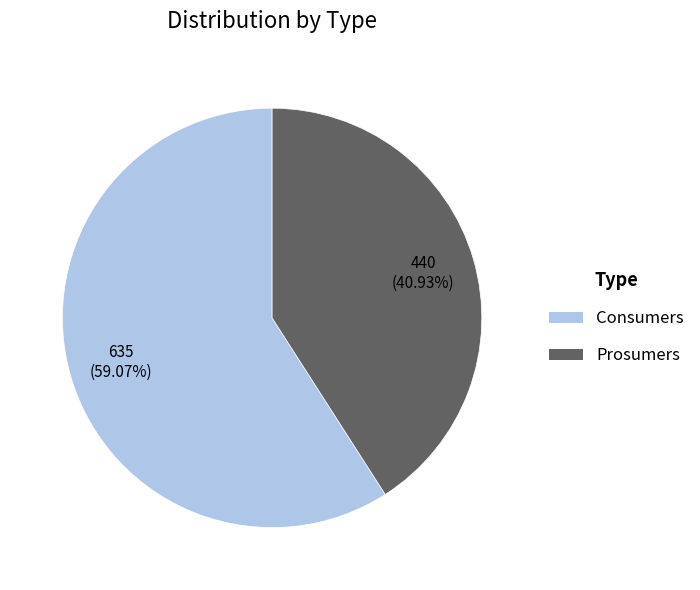

Count the number of slices in the pie.

2